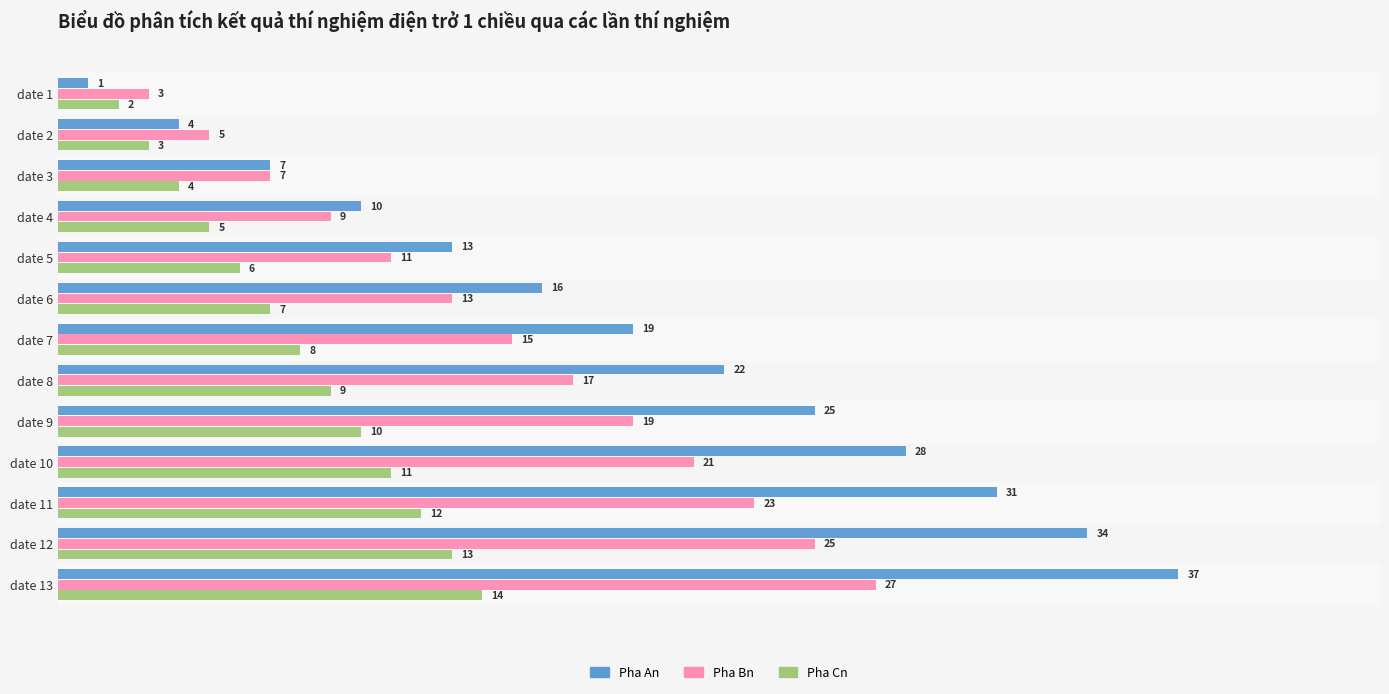

Between date 3 and date 4, which series saw the biggest shift?

Pha An